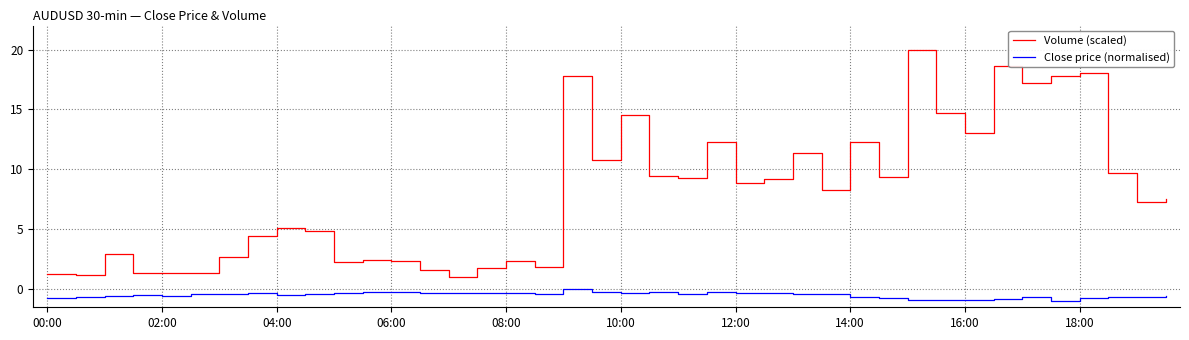

How many lines are shown in the chart?

2